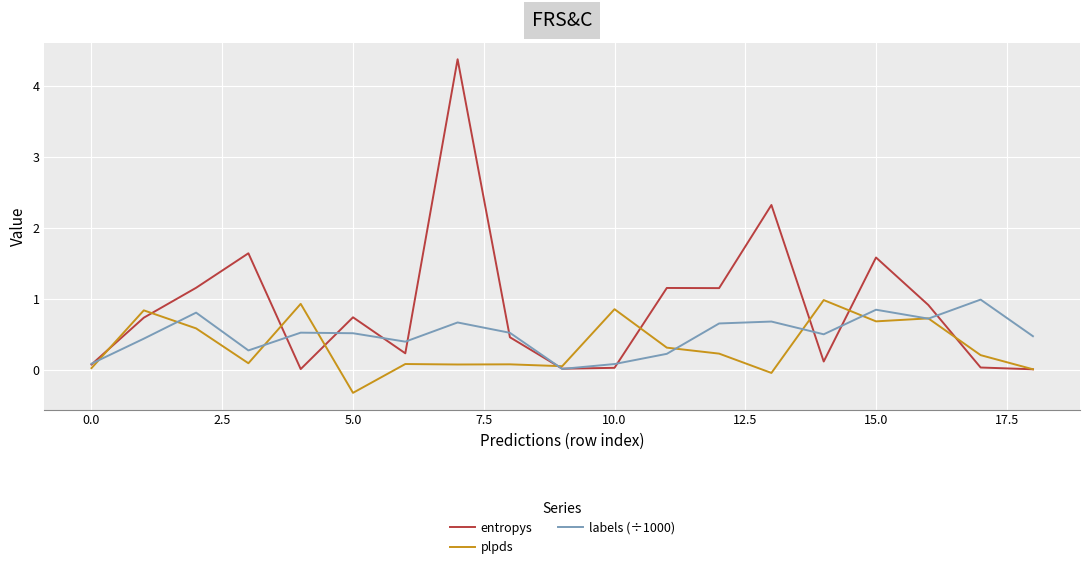

Which series has the largest range (max minus min)?

entropys